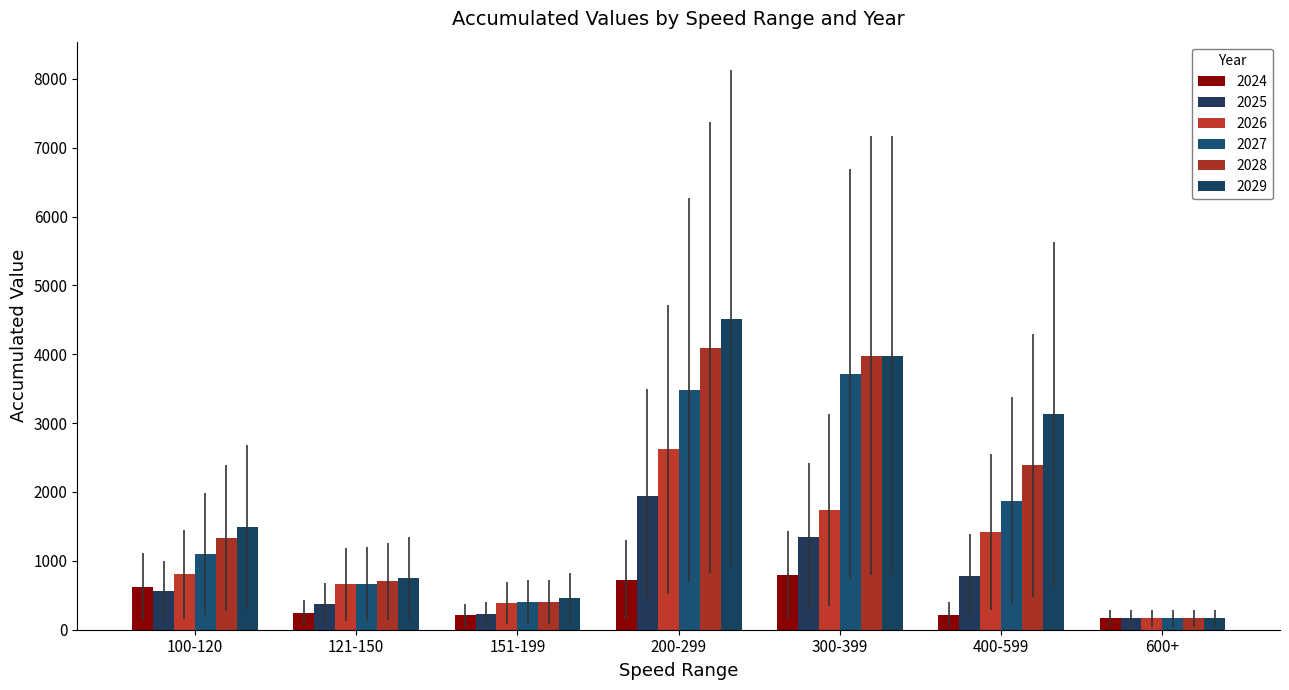

What is the difference between the second highest and second lowest values in the 2029 series?

3525.6